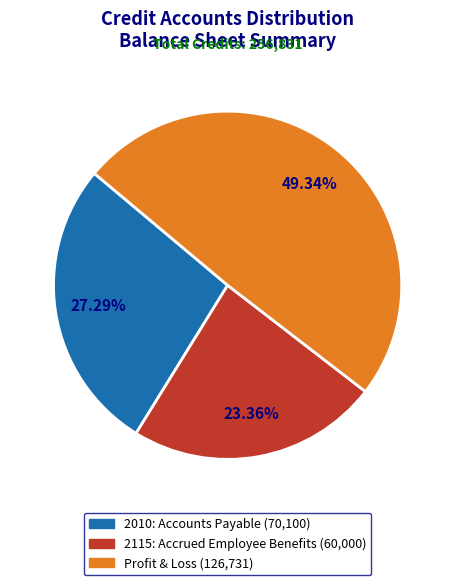

True or false: 2115: Accrued Employee Benefits accounts for 32% of the total.

False